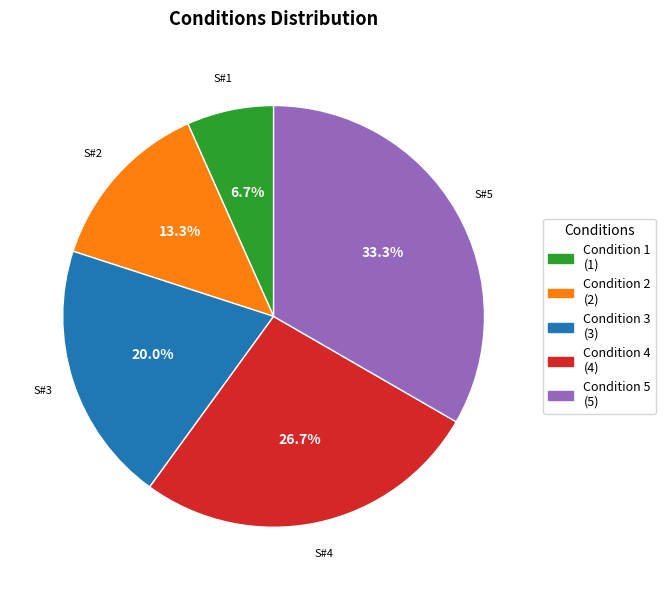

Is there a majority slice in this chart?

No